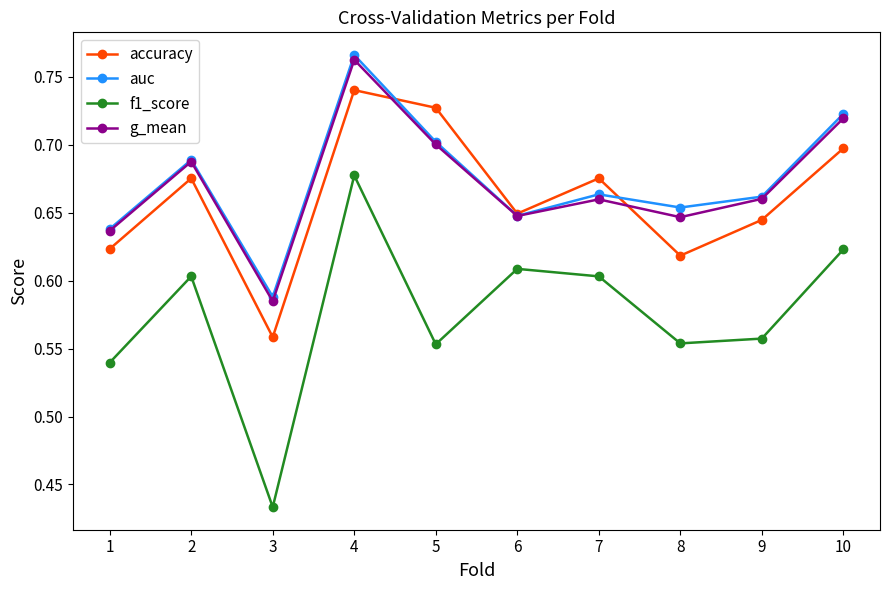

What is the sum of the g_mean values at 7 and 5?

1.4